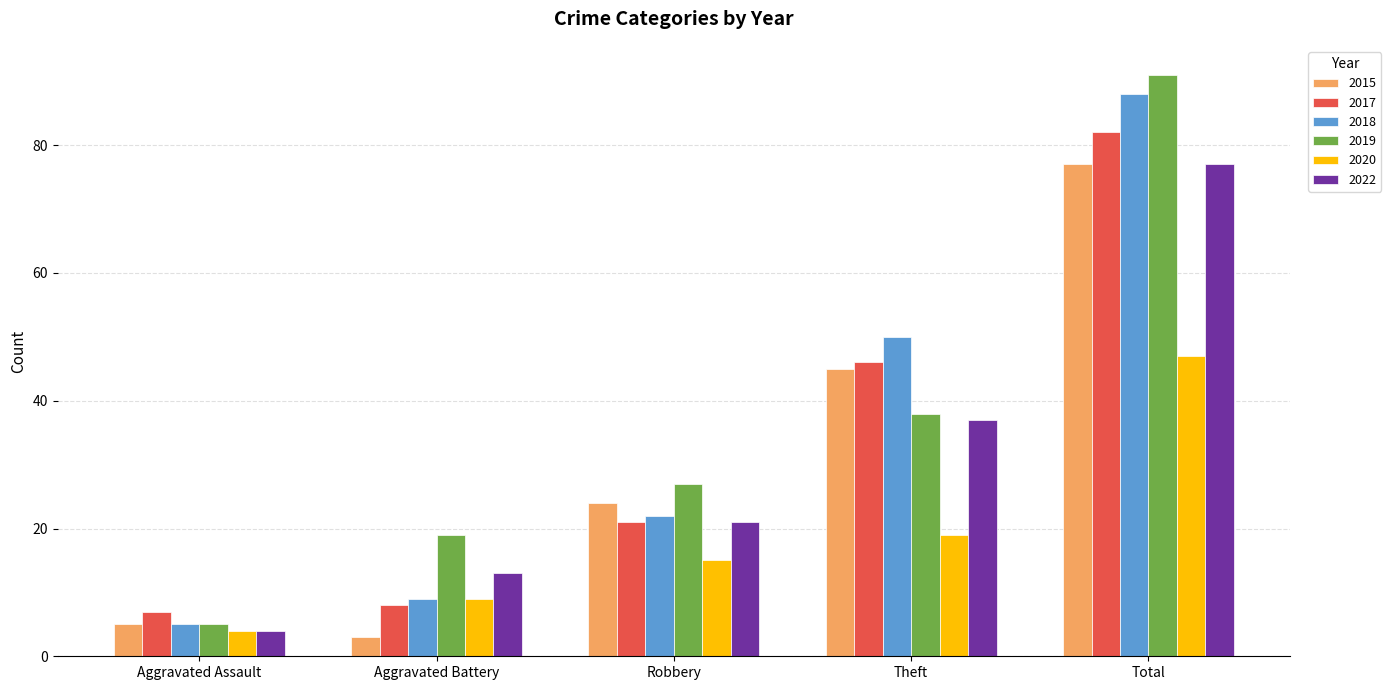

Reading left to right, what are all the values shown in this chart?

2015: 5	3	24	45	77
2017: 7	8	21	46	82
2018: 5	9	22	50	88
2019: 5	19	27	38	91
2020: 4	9	15	19	47
2022: 4	13	21	37	77